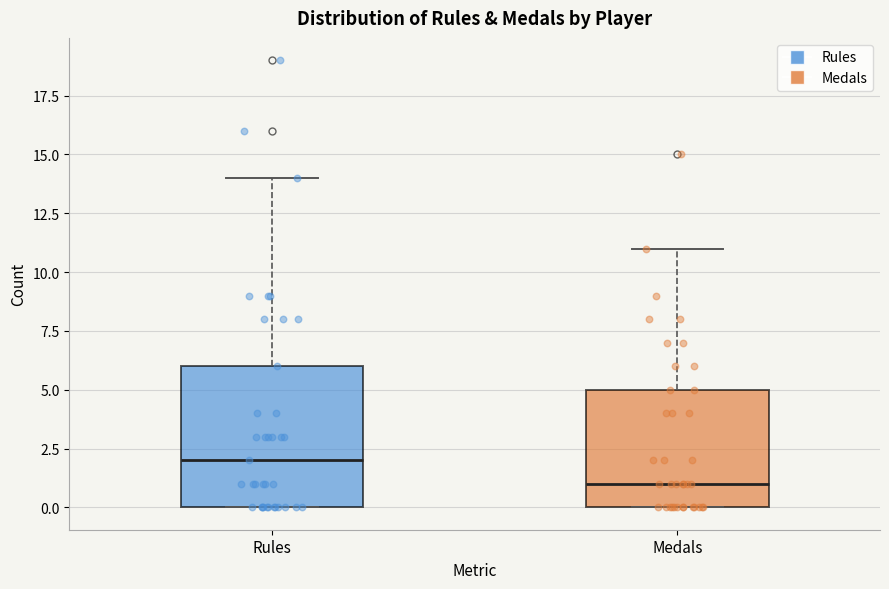

Which box's median line is the lowest?

Medals